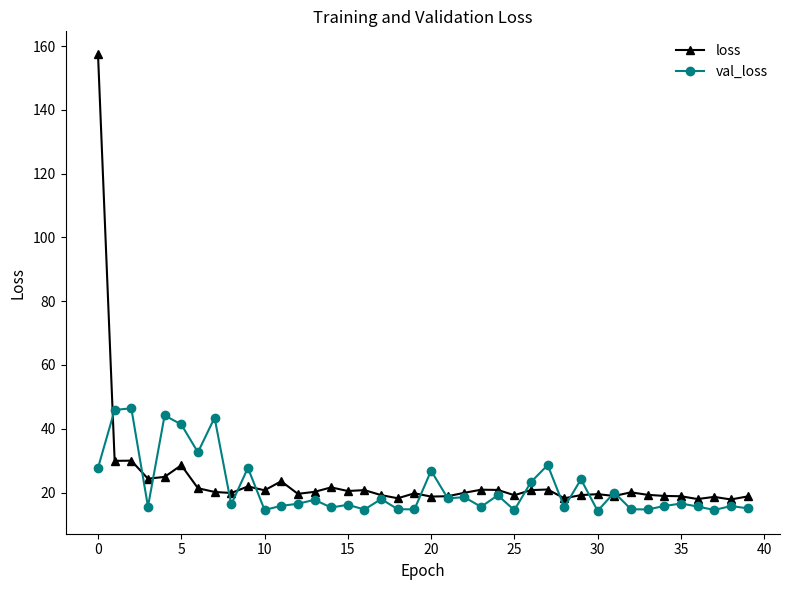

How many lines are shown in the chart?

2